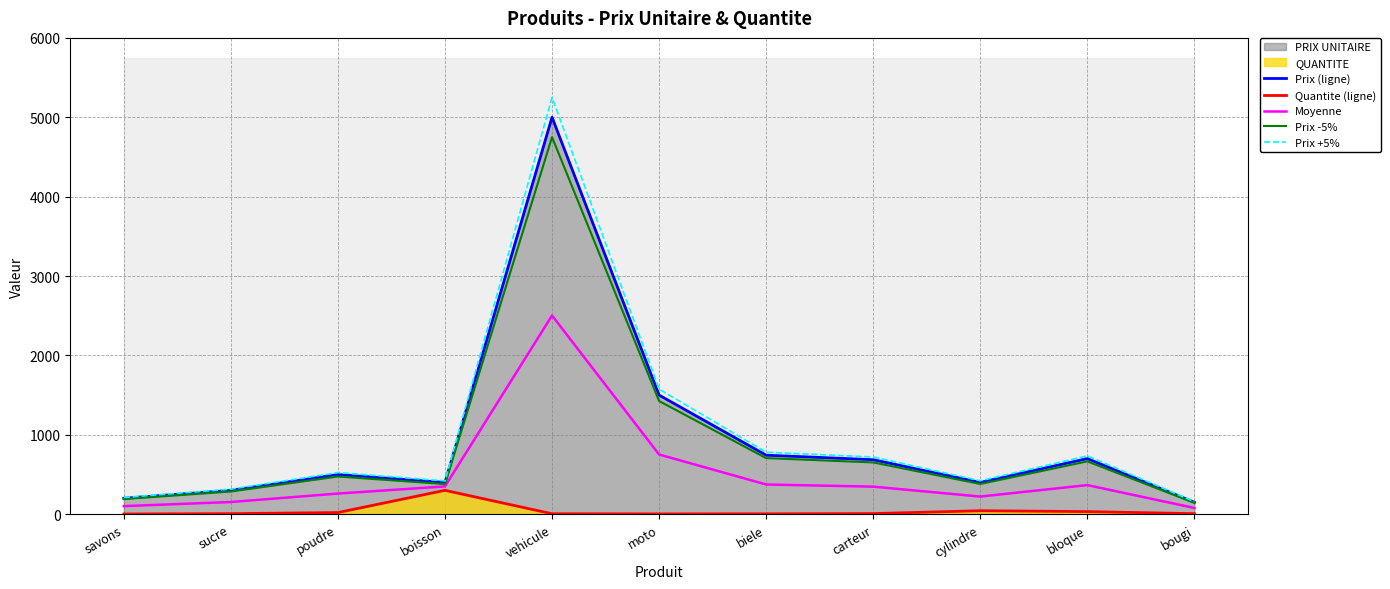

Reading right to left, what are all the values shown in this chart?

Prix (ligne): 150.0	700.0	400.0	686.0	743.0	1500.0	5000.0	399.0	499.0	300.0	200.0
Quantite (ligne): 6.0	32.0	43.0	7.0	4.0	3.0	5.0	300.0	20.0	6.0	2.0
Moyenne: 78.0	366.0	221.5	346.5	373.5	751.5	2502.5	349.5	259.5	153.0	101.0
Prix -5%: 142.5	665.0	380.0	651.7	705.9	1425.0	4750.0	379.0	474.0	285.0	190.0
Prix +5%: 157.5	735.0	420.0	720.3	780.1	1575.0	5250.0	419.0	524.0	315.0	210.0